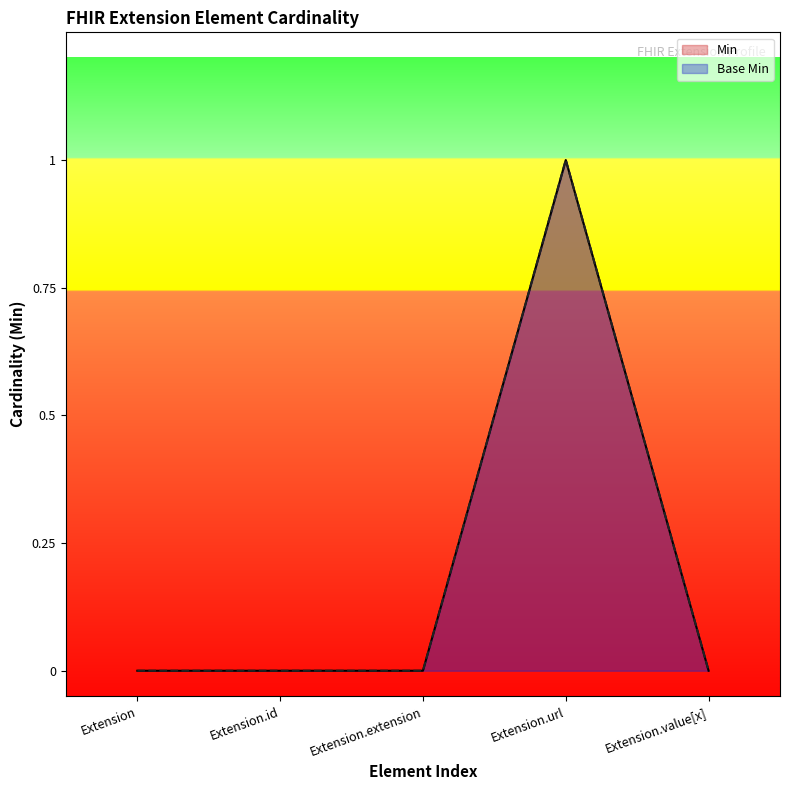

In Min, how many points are higher than both neighbors (excluding endpoints)?

1